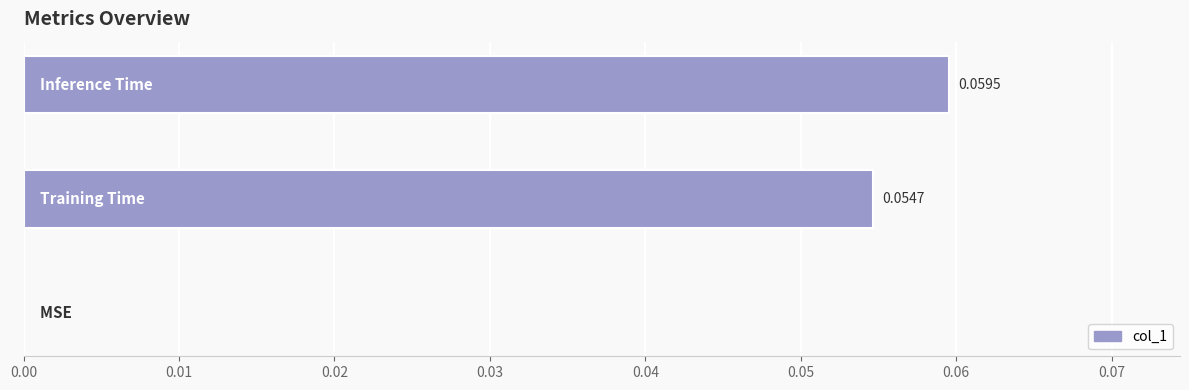

How many values exceed 0?

2